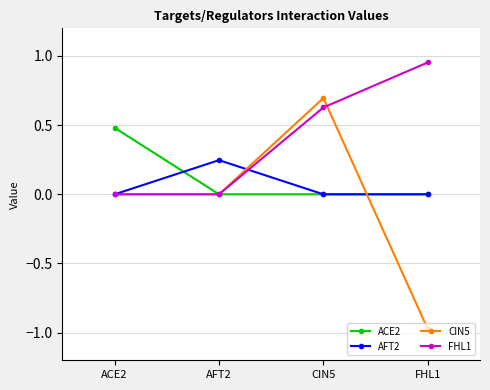

Which series has the widest spread of values?

CIN5